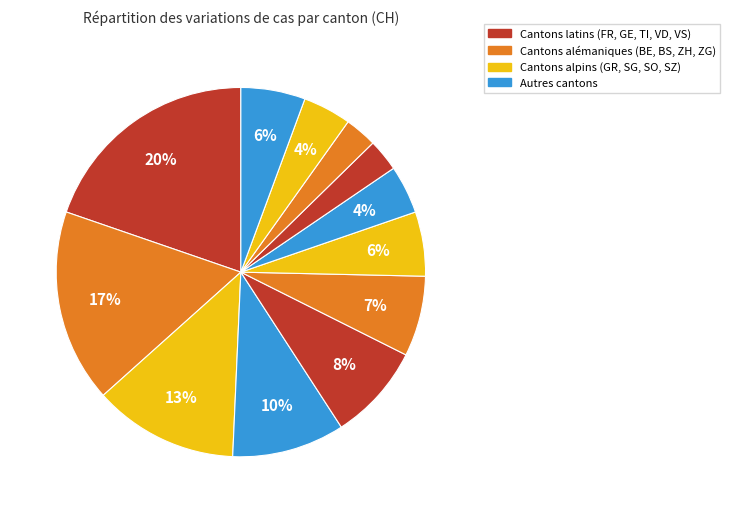

How many slices are in this pie chart?

12